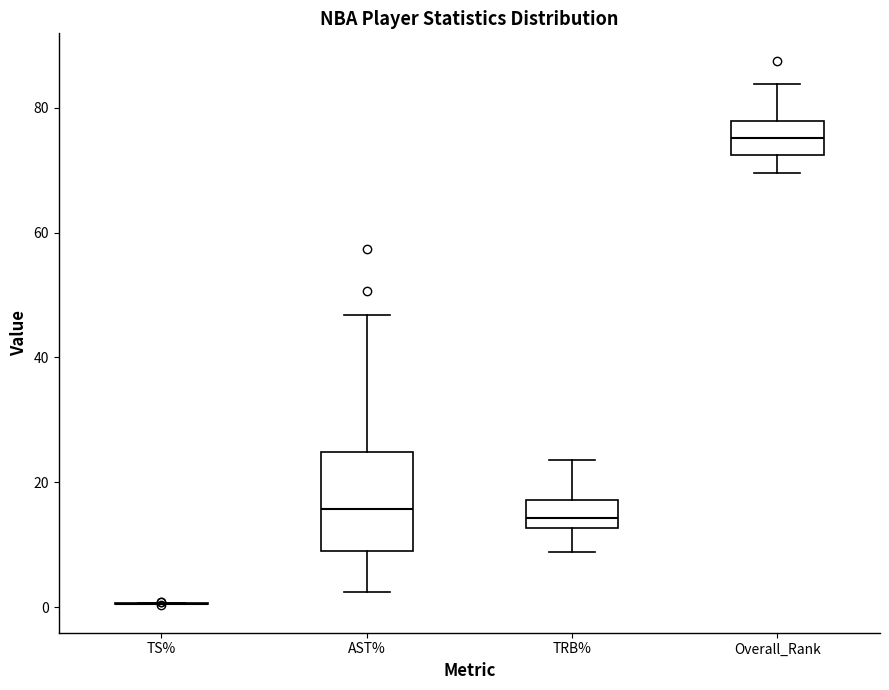

Where does the upper whisker of the box for TRB% end on the y-axis? The values are not printed on the chart, so give them approximately, as read against the axis.

24